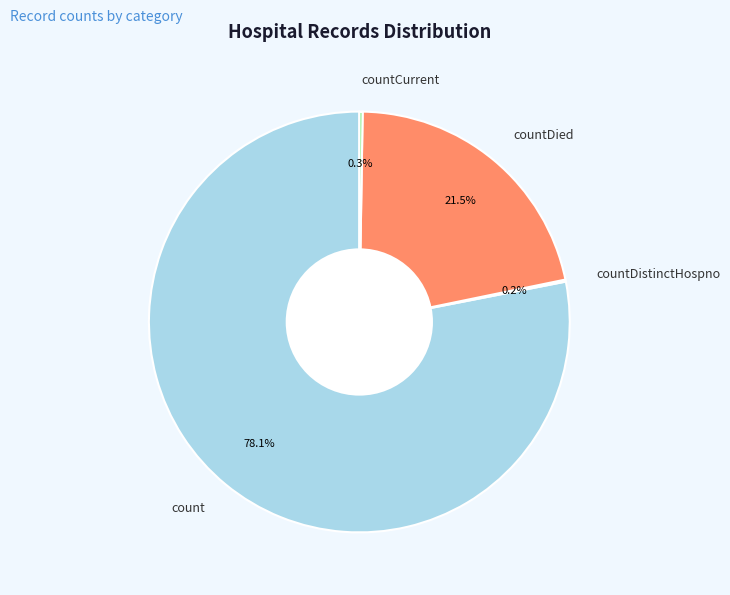

Is there any slice that represents more than half of the pie?

Yes